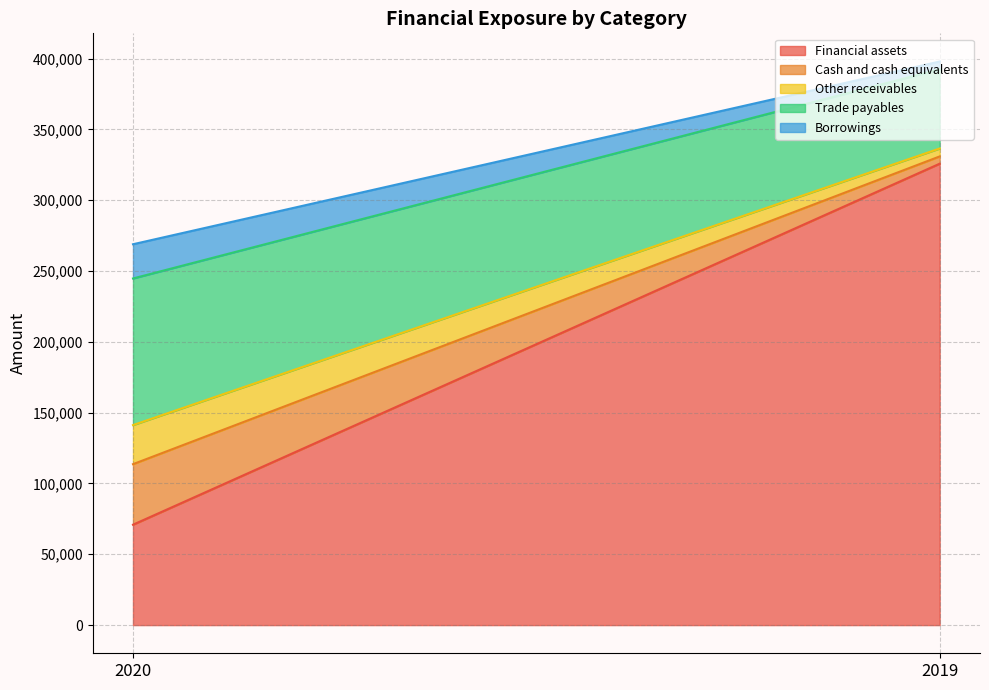

At how many categories does at least one series exceed 240182?

1